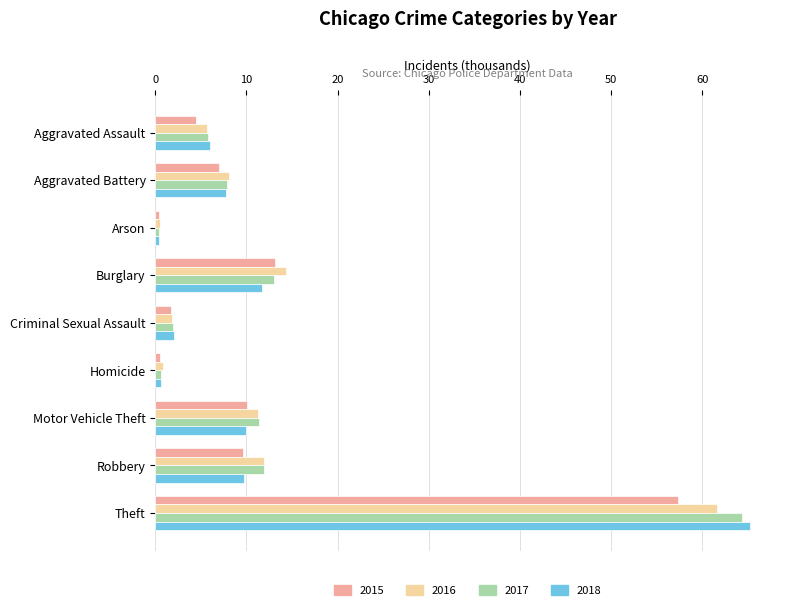

Is the value of 2015 at Robbery greater than the value of 2018 at Criminal Sexual Assault?

Yes